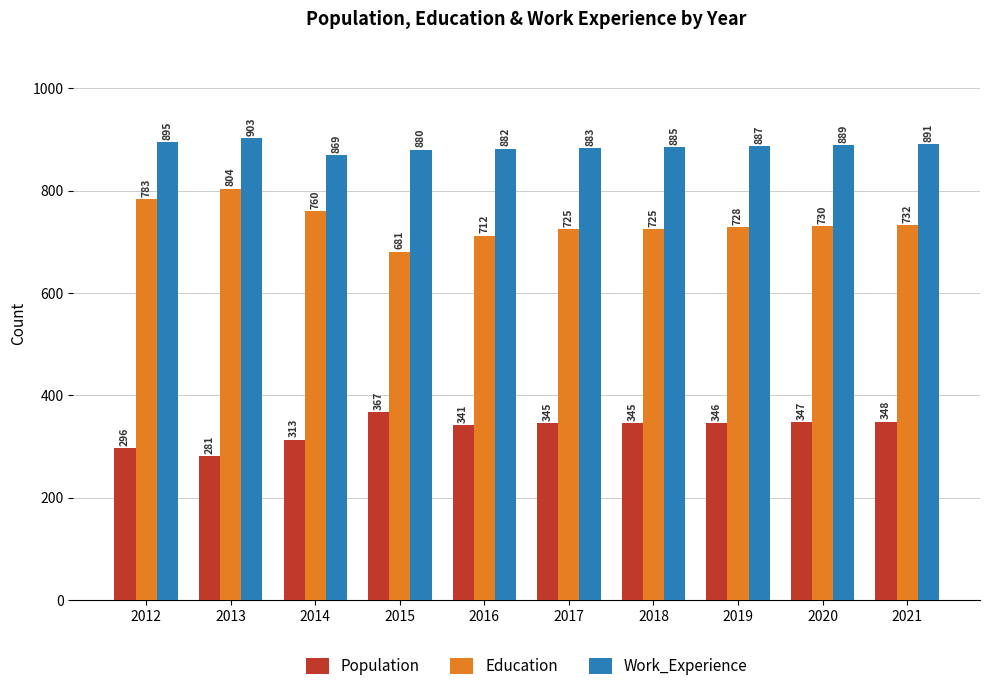

How many groups of bars are there?

10